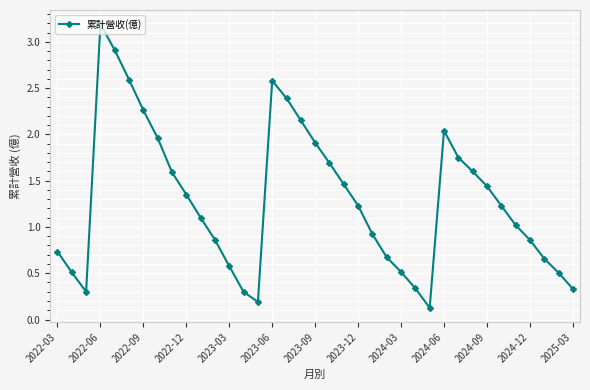

What is the difference between the maximum and minimum values?

3.1